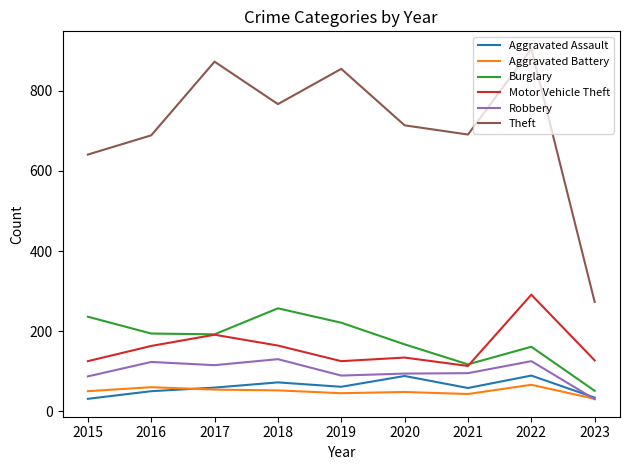

Which series has the largest range (max minus min)?

Theft